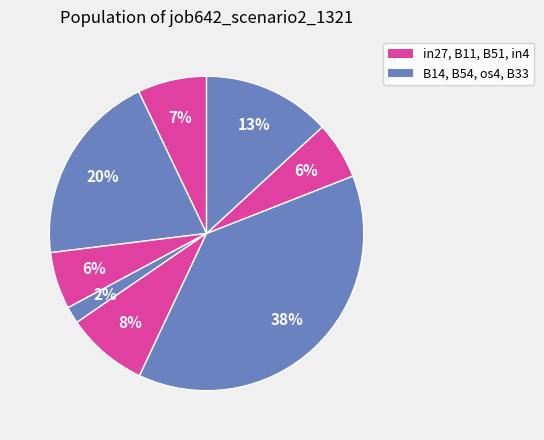

How many segments does this pie chart have?

8